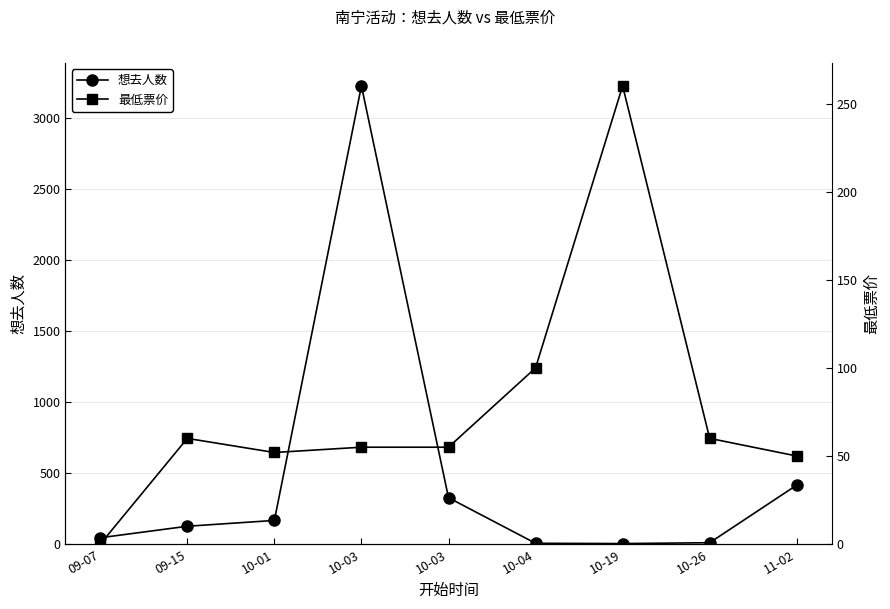

Is it true that 最低票价 equals 55 at 10-03?

True